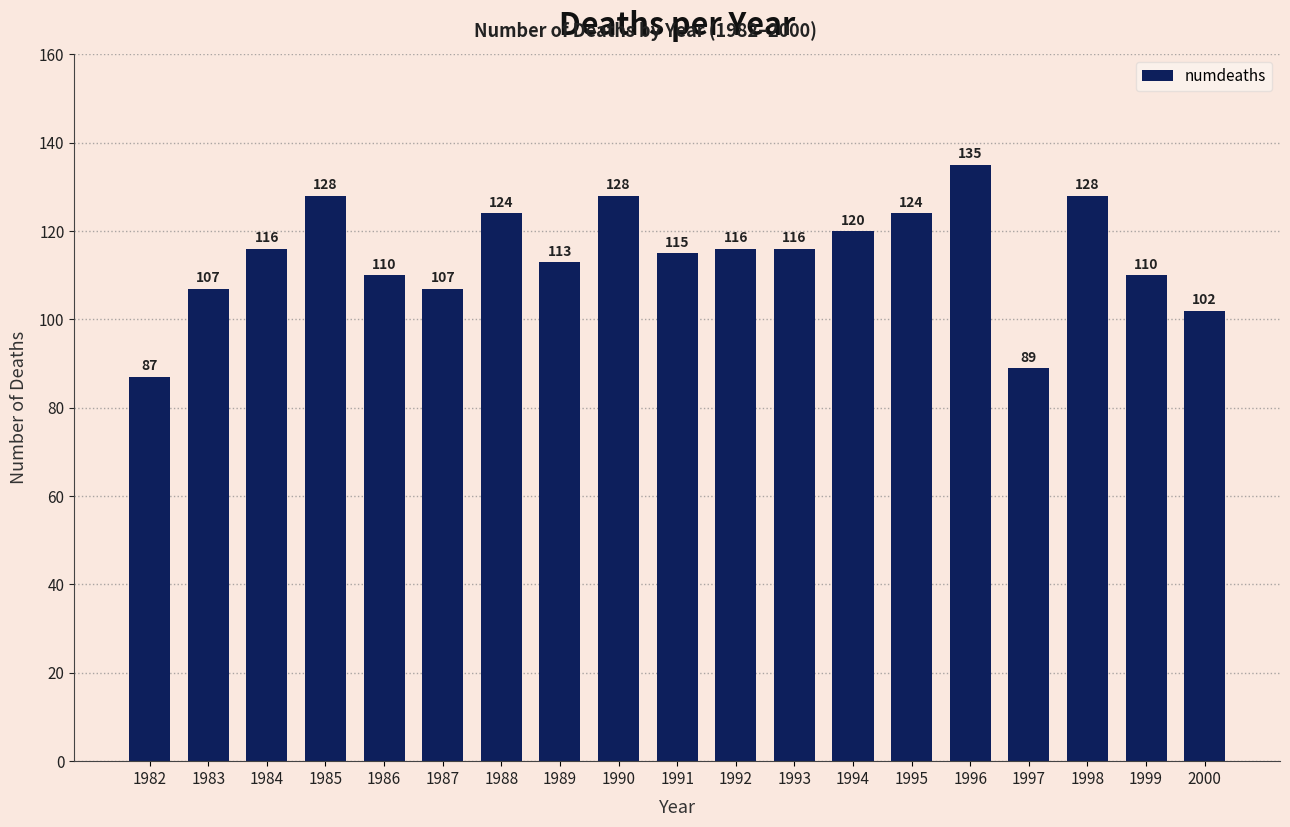

The chart shows a value of 128 at 1998. True or false?

True